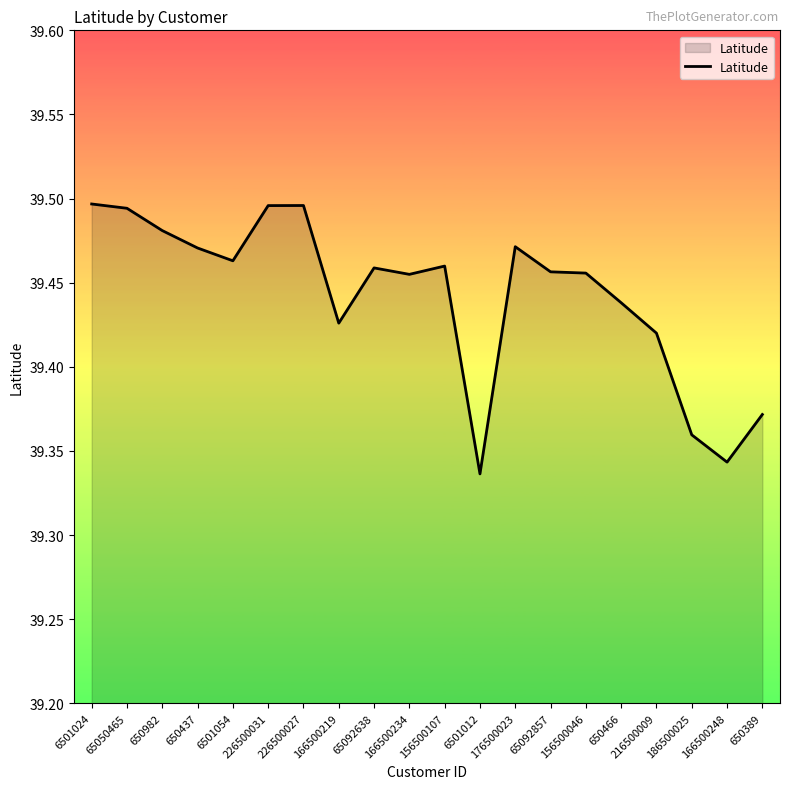

Approximately how many times larger is the value at 65050465 compared to 65092857?

1.0